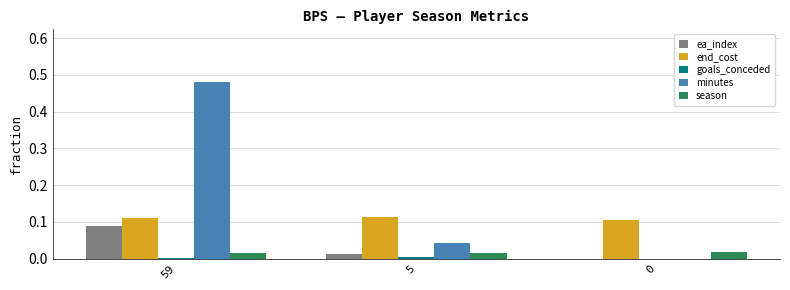

Which category has the highest value across all series?

59